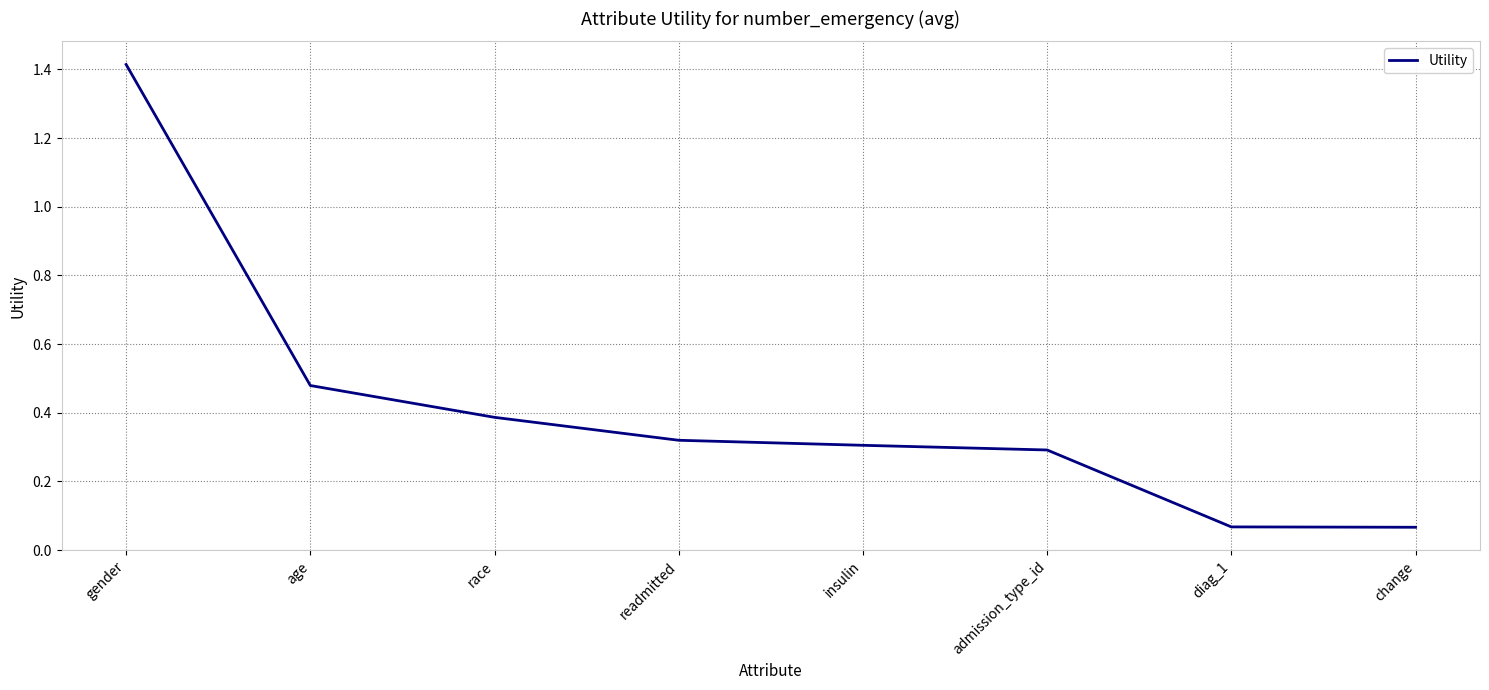

What is the difference between the maximum and minimum values?

1.3